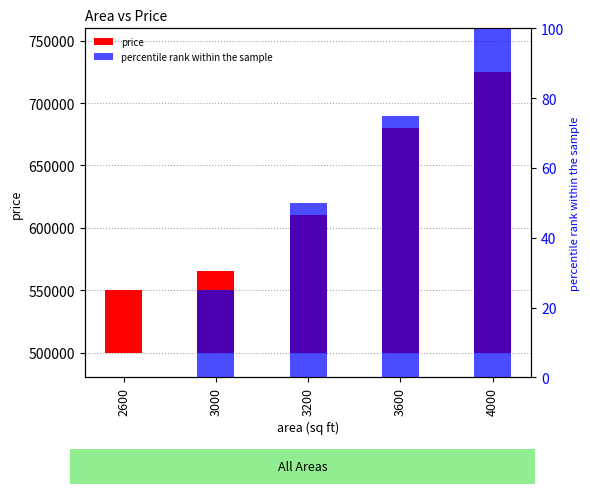

Reading right to left, extract all data points from this chart.

price: 4000=225000	3600=180000	3200=110000	3000=65000	2600=50000
percentile rank within the sample: 4000=100	3600=75	3200=50	3000=25	2600=0